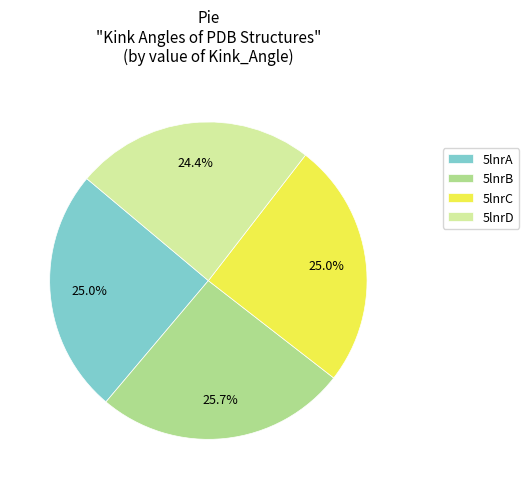

How many slices are in this pie chart?

4